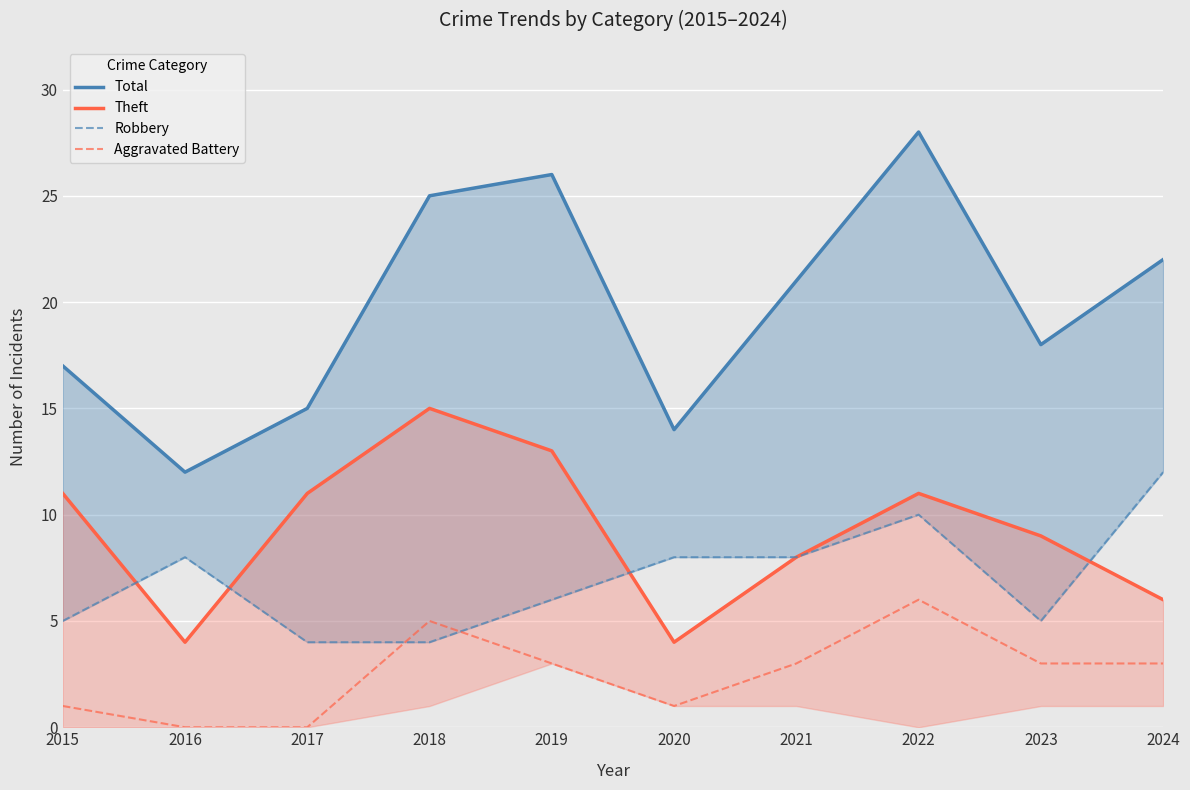

Where does the Theft series first go above 11?

2018